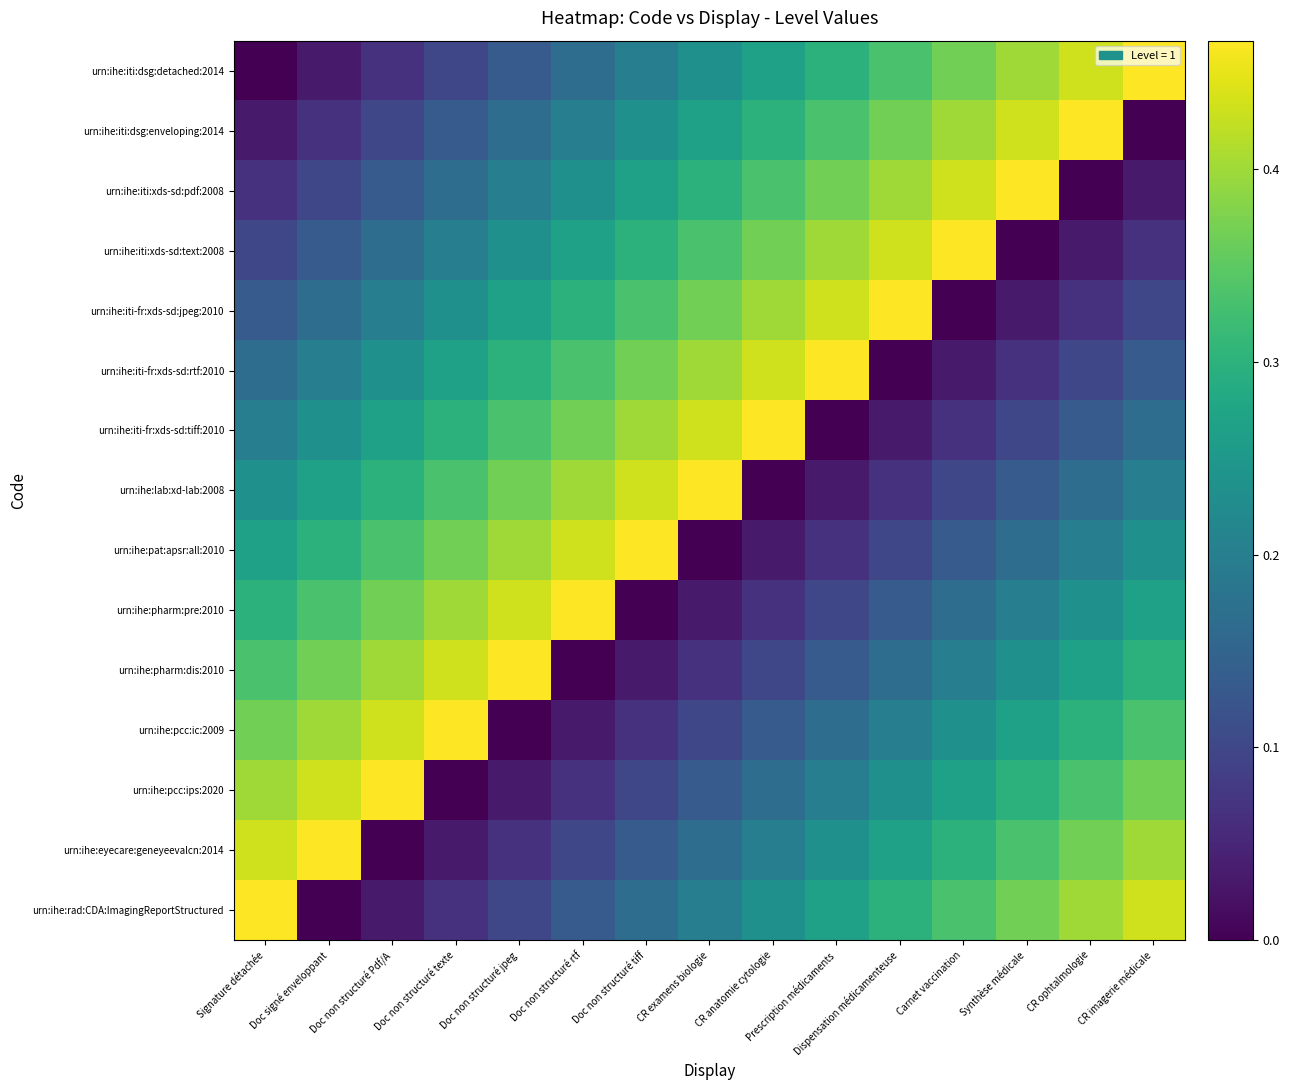

List the series in order of their peak value, highest first.

urn:ihe:iti:dsg:detached:2014, urn:ihe:iti:dsg:enveloping:2014, urn:ihe:iti:xds-sd:pdf:2008, urn:ihe:iti:xds-sd:text:2008, urn:ihe:iti-fr:xds-sd:jpeg:2010, urn:ihe:iti-fr:xds-sd:rtf:2010, urn:ihe:iti-fr:xds-sd:tiff:2010, urn:ihe:lab:xd-lab:2008, urn:ihe:pat:apsr:all:2010, urn:ihe:pharm:pre:2010, urn:ihe:pharm:dis:2010, urn:ihe:pcc:ic:2009, urn:ihe:pcc:ips:2020, urn:ihe:eyecare:geneyeevalcn:2014, urn:ihe:rad:CDA:ImagingReportStructured